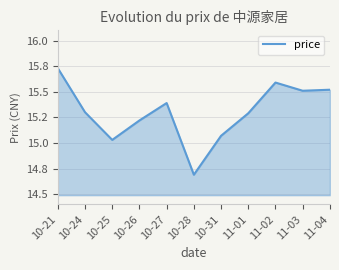

Does the chart have visible grid lines?

Yes